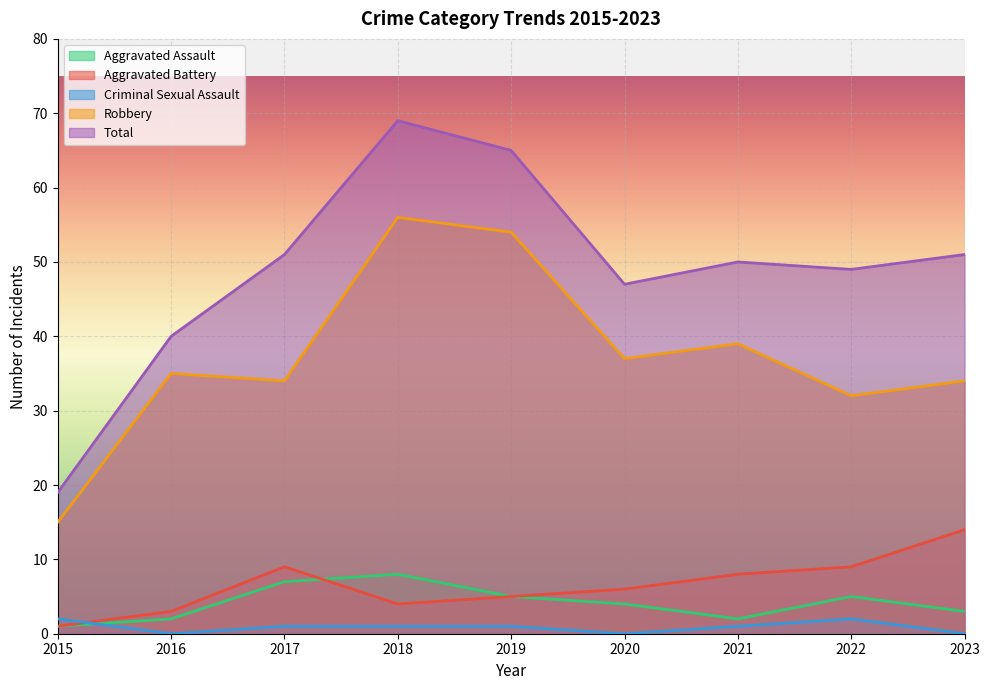

Between 2016 and 2021, which series saw the biggest shift?

Total